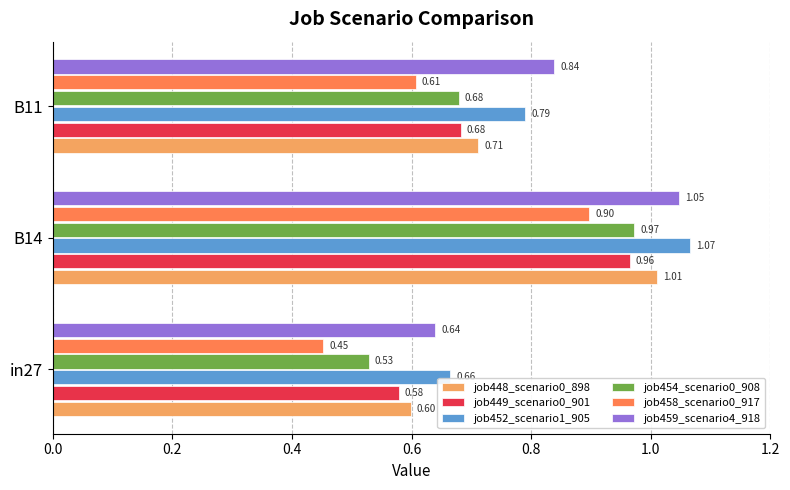

What is the sum of all job458_scenario0_917 values?

2.0